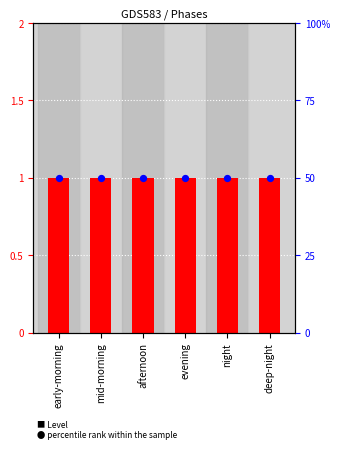

Which series contains the highest Y value?

percentile rank within the sample